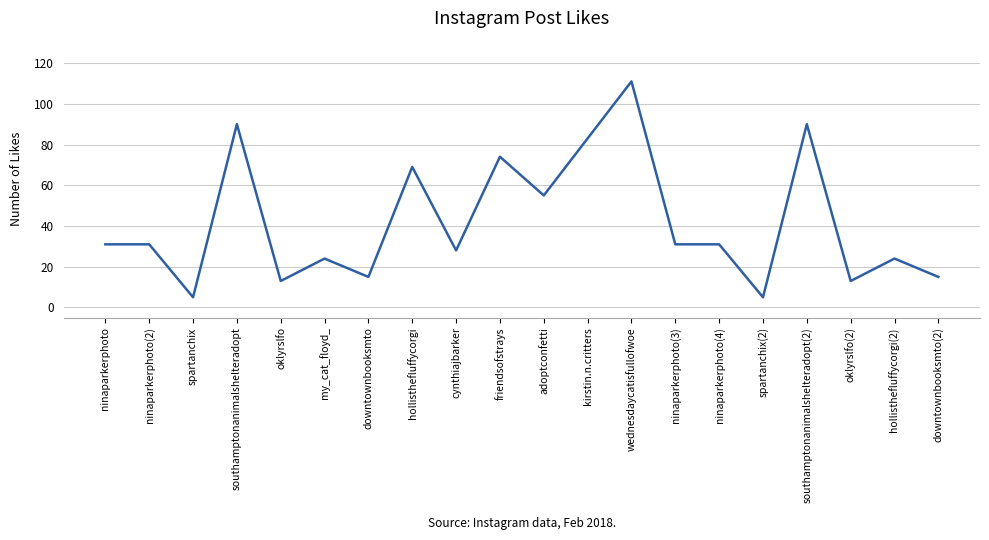

What is the difference between the values at ninaparkerphoto and southamptonanimalshelteradopt(2)?

59